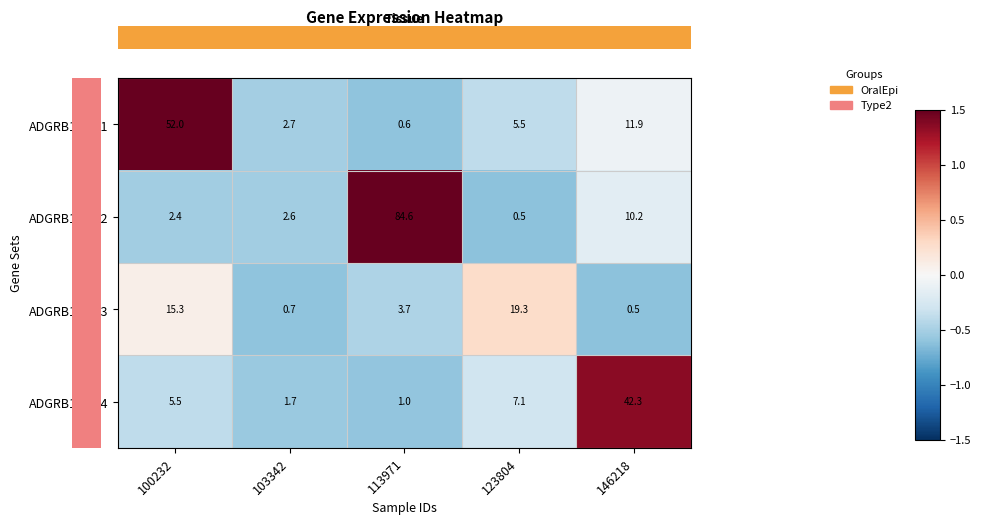

At which label does ADGRB1_set2 reach its minimum?

123804